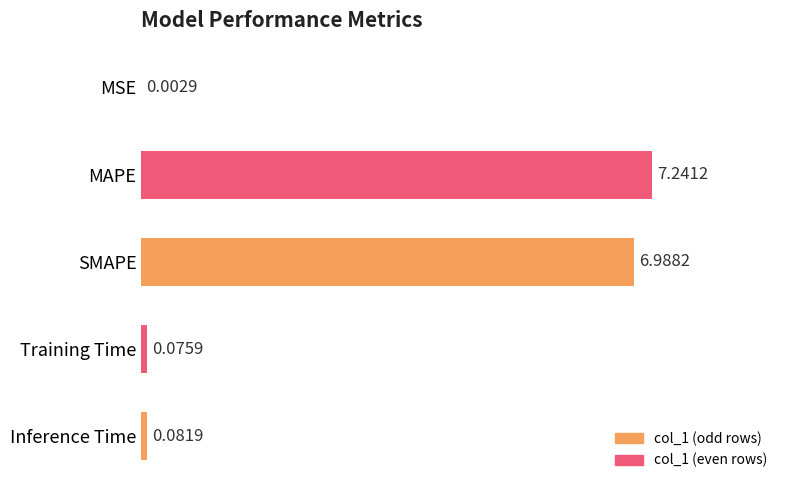

Which label corresponds to the largest value in the chart?

MAPE